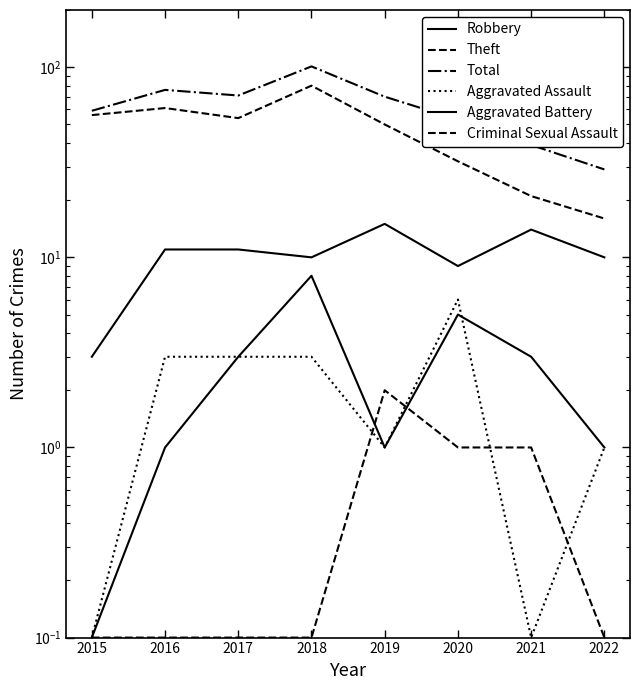

What is the greatest value displayed?

101.0